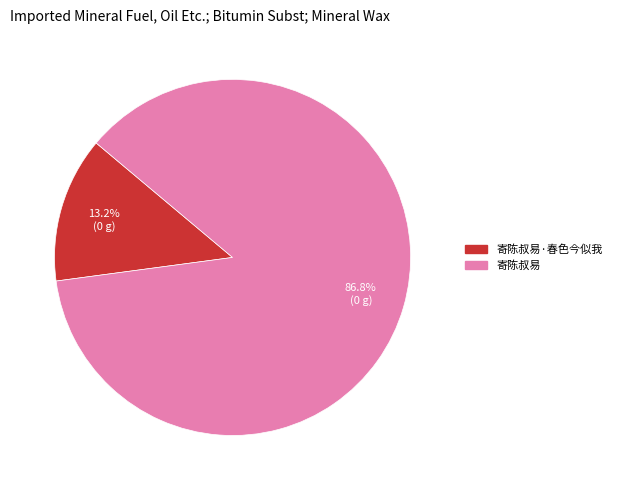

Does any single category account for the majority?

Yes